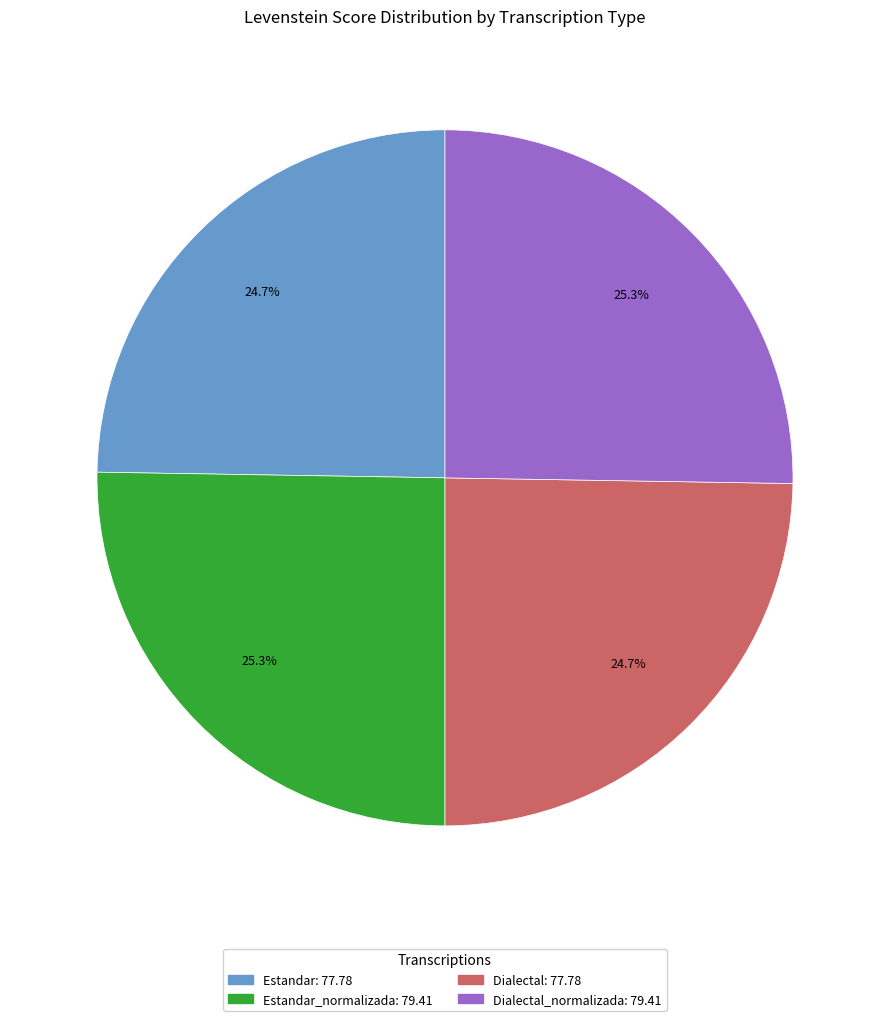

Is there any slice that represents more than half of the pie?

No